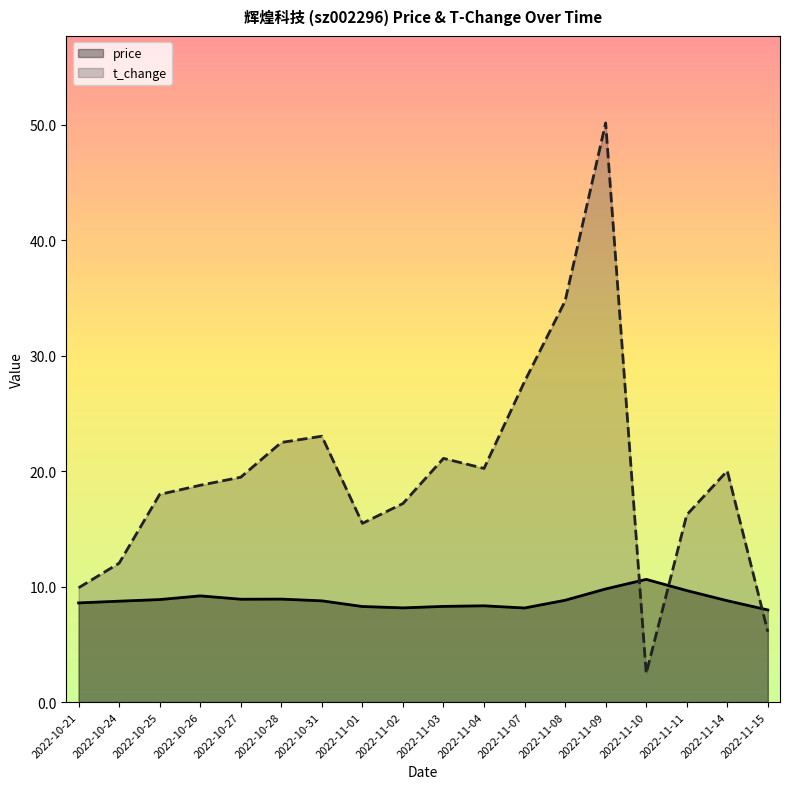

What is the difference between the t_change values at 2022-11-15 and 2022-11-11?

10.1